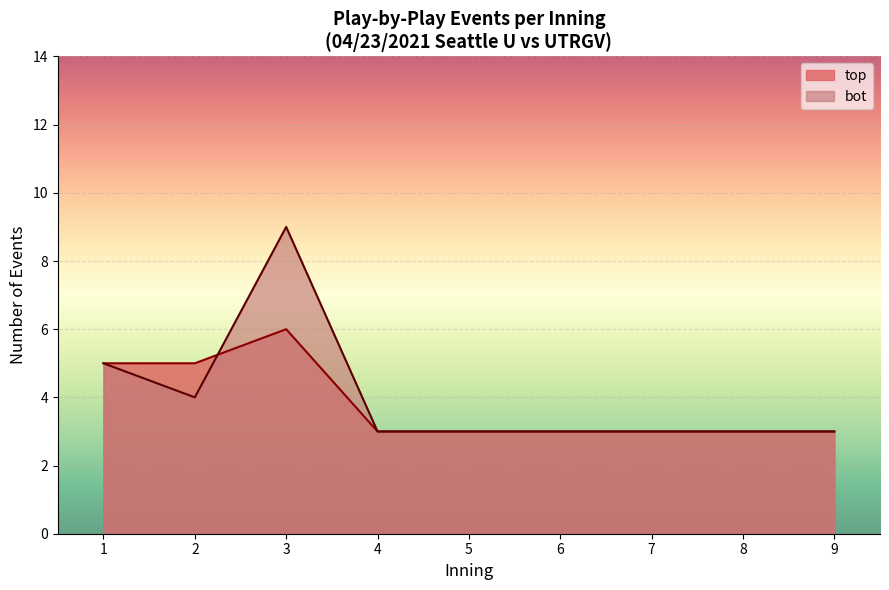

What is the average value of the bot series?

4